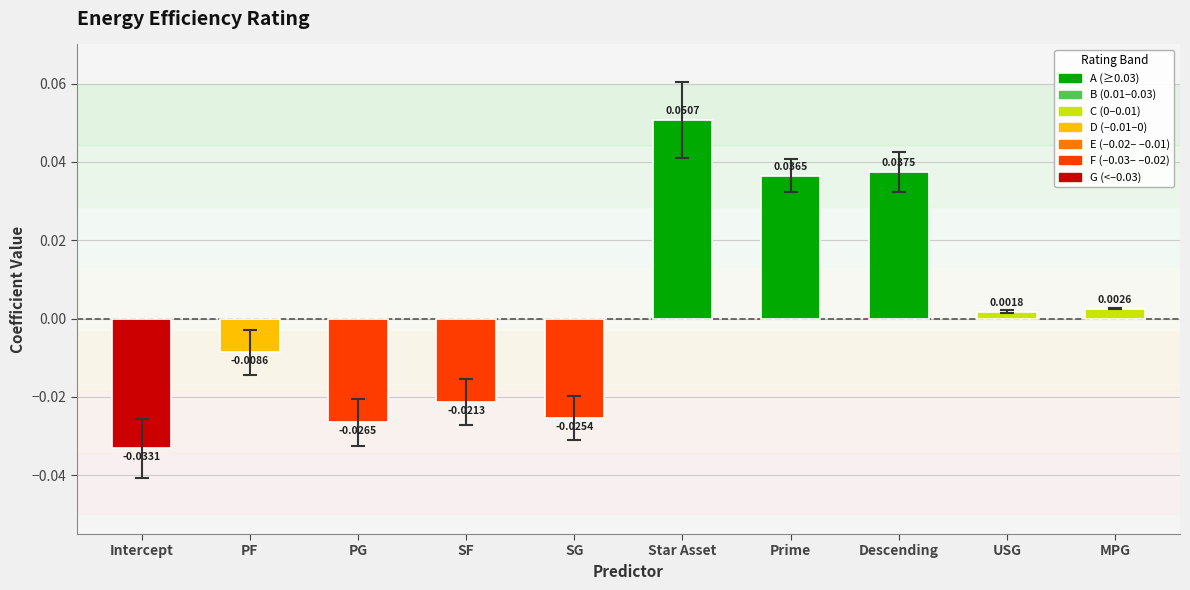

Rank the categories by value from highest to lowest.

Star Asset, Descending, Prime, MPG, USG, PF, SF, SG, PG, Intercept